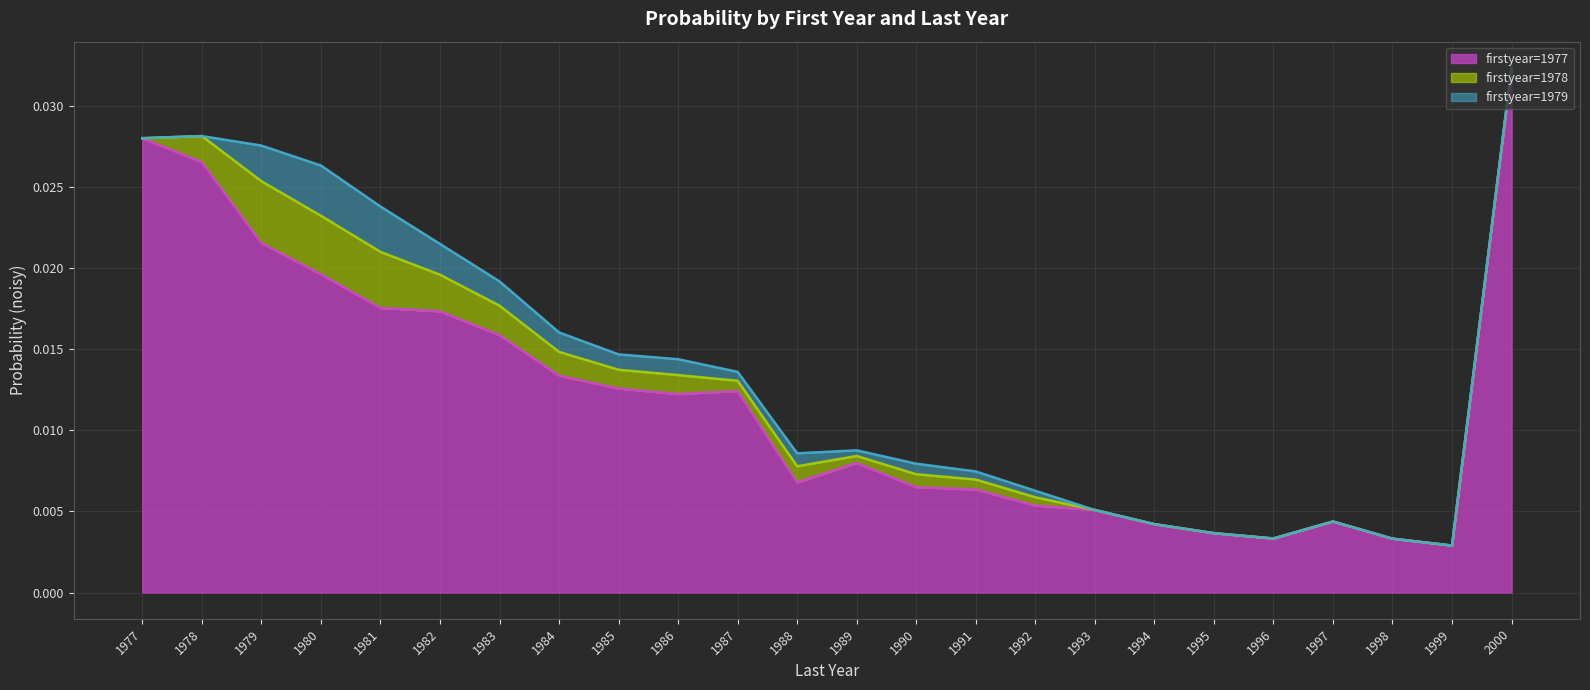

Rank the categories by firstyear=1978 (line) value from highest to lowest.

2000, 1978, 1977, 1979, 1980, 1981, 1982, 1983, 1984, 1985, 1986, 1987, 1989, 1988, 1990, 1991, 1992, 1993, 1997, 1994, 1995, 1996, 1998, 1999